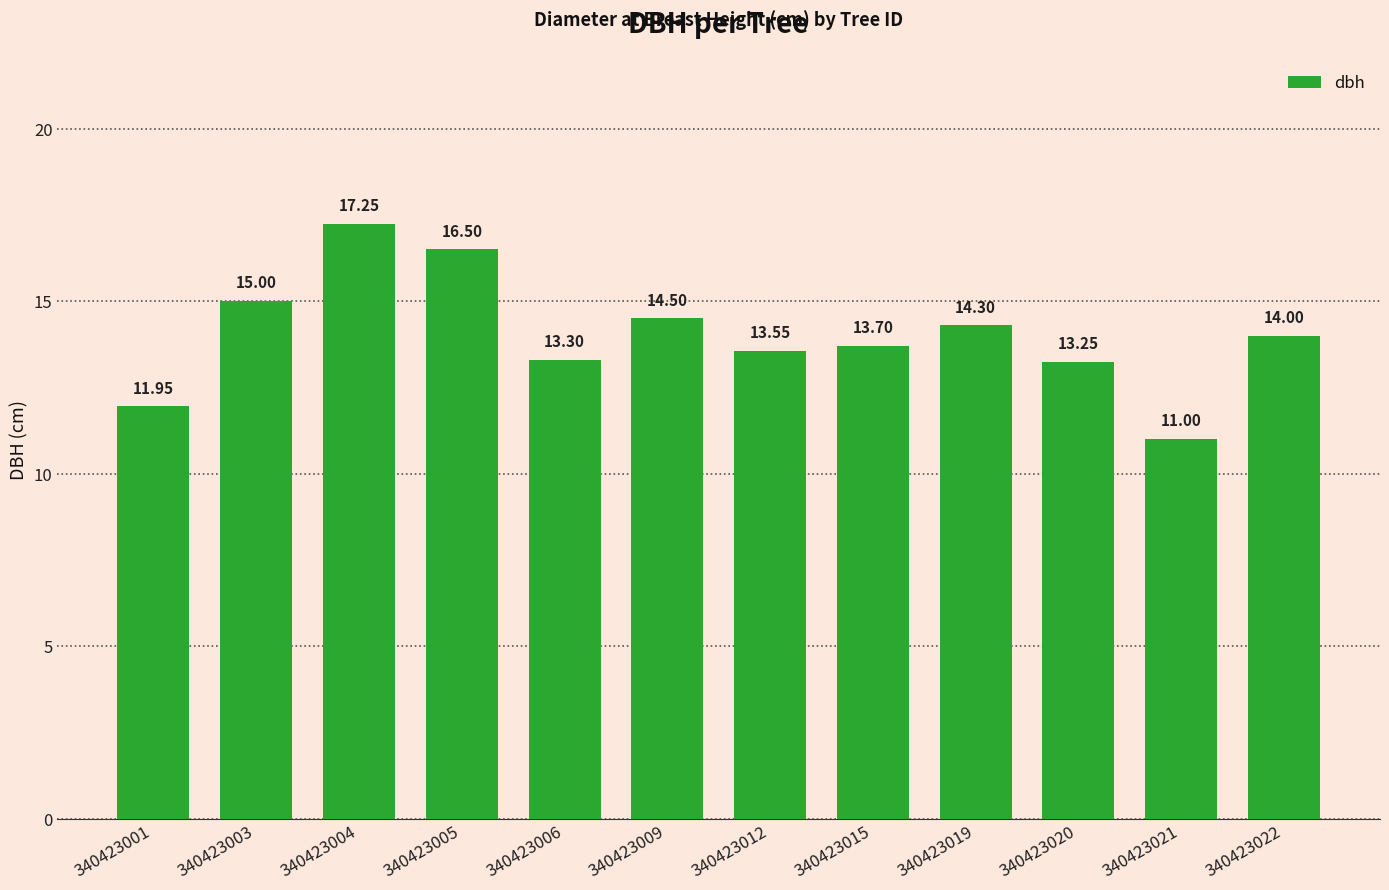

What is the ratio of the value at 340423012 to the value at 340423001?

1.1